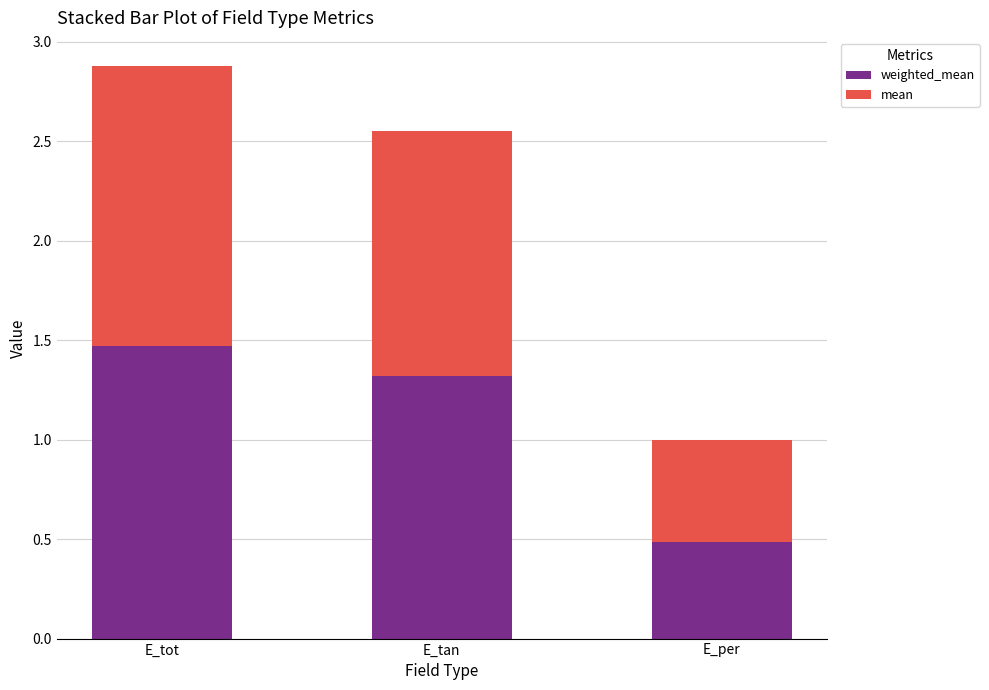

At which category is the sum across all series the highest?

E_tot